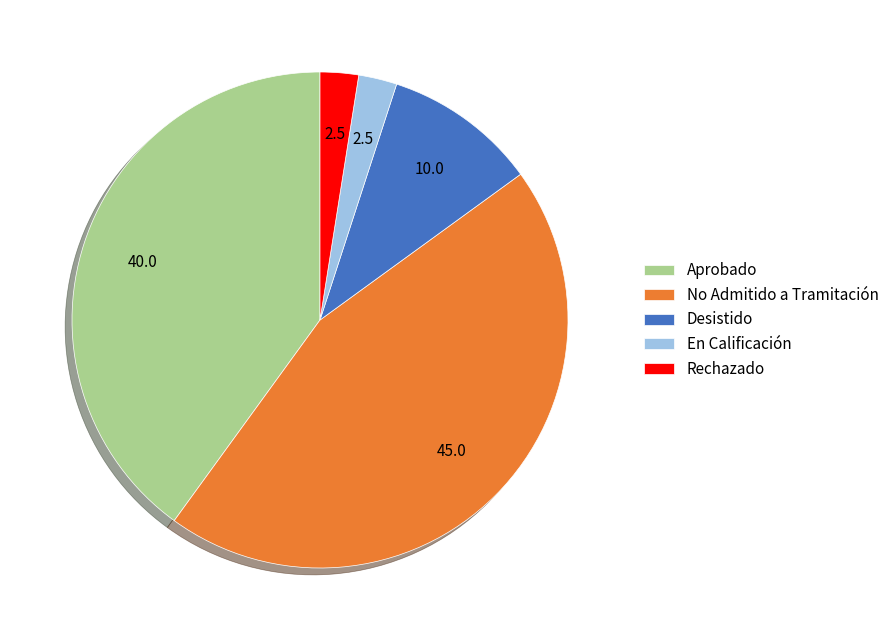

Approximately how many times larger is the value at No Admitido a Tramitación compared to Desistido?

4.5